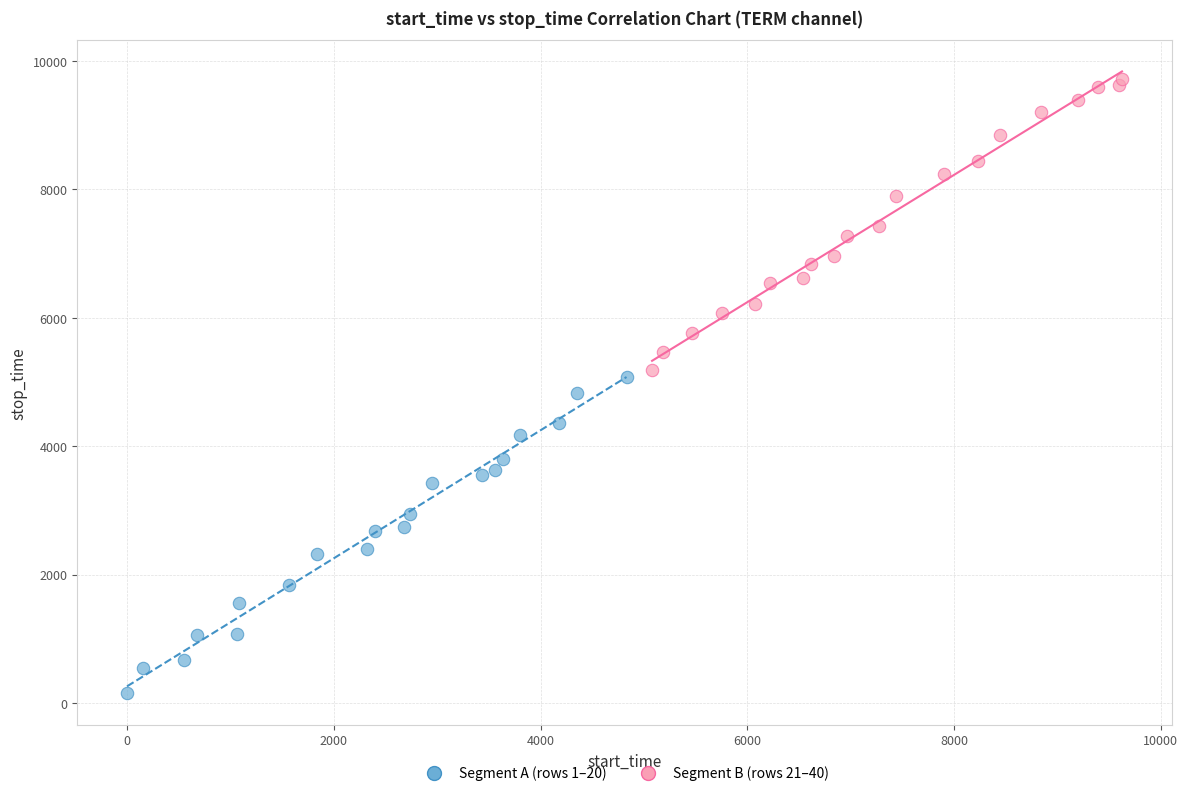

Which series contains the lowest Y value?

Segment A (rows 1–20)